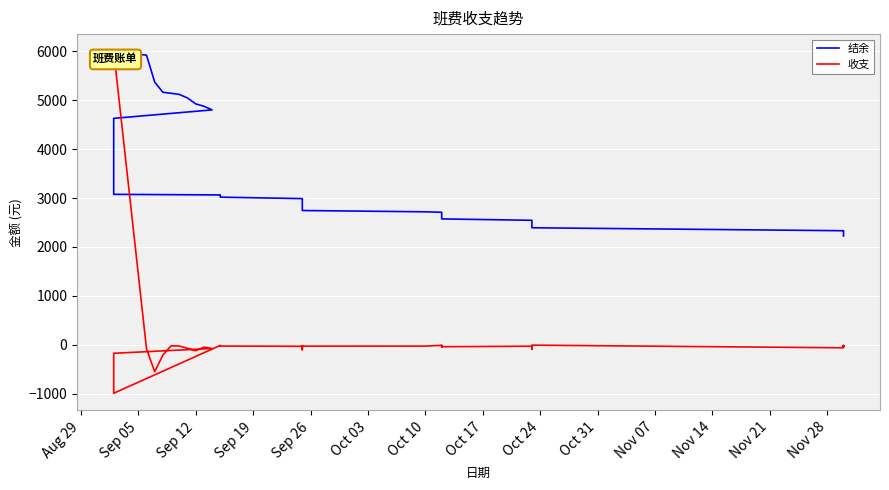

True or false: 结余 and 收支 intersect in this chart.

False